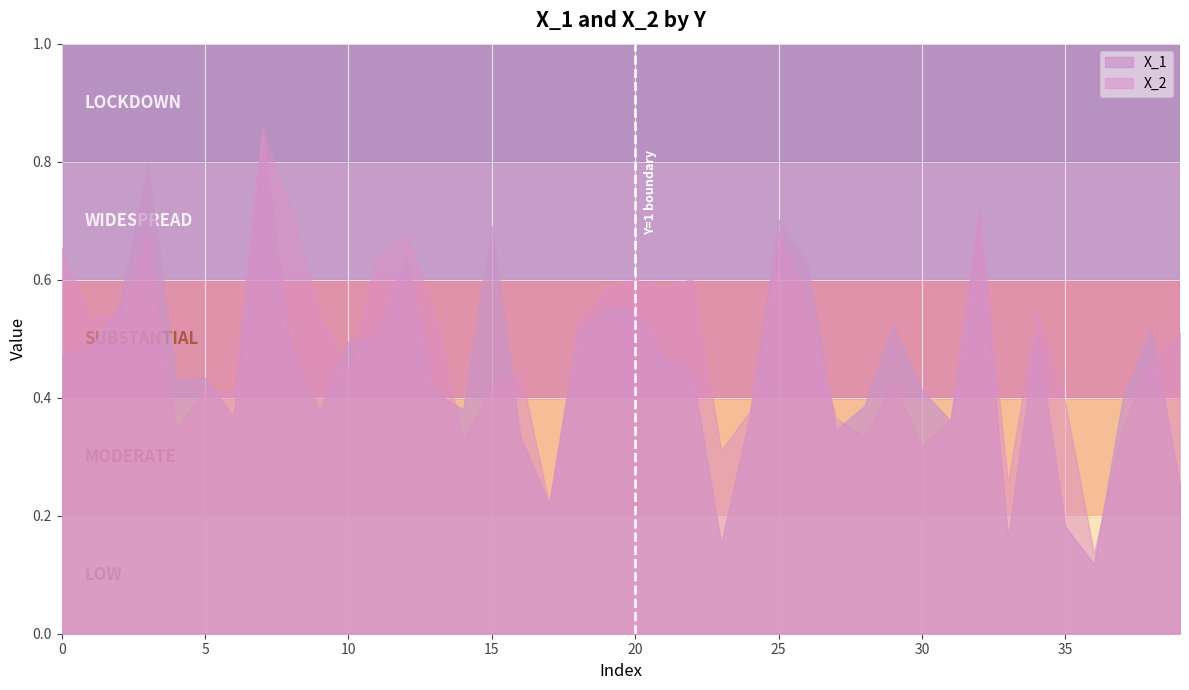

At how many categories does at least one series exceed 0?

40